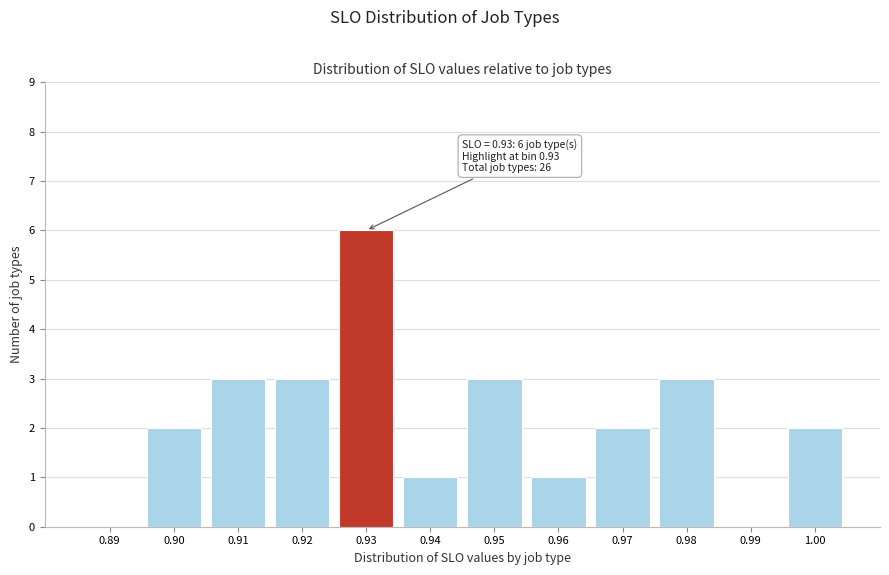

Reading left to right, extract all data points from this chart.

0.89=0	0.90=2	0.91=3	0.92=3	0.93=6	0.94=1	0.95=3	0.96=1	0.97=2	0.98=3	0.99=0	1.00=2